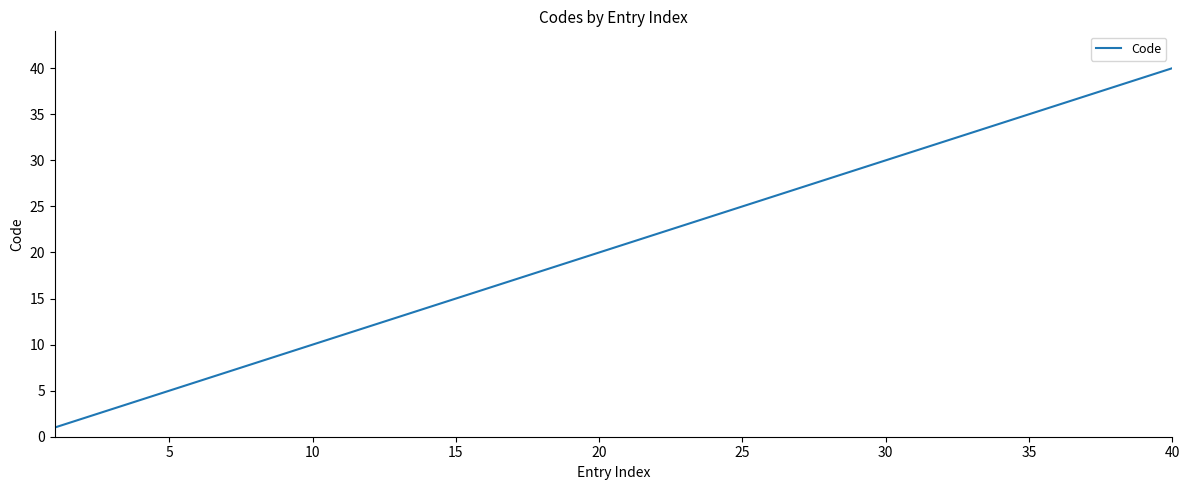

Is this an area chart (filled region under the line)?

No